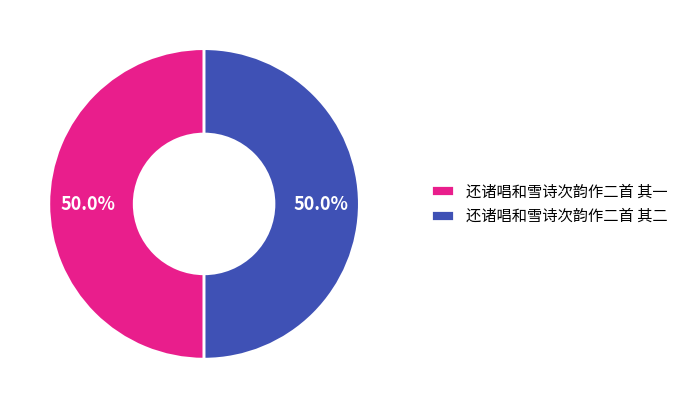

To the nearest percent, what is the average slice percentage?

50%